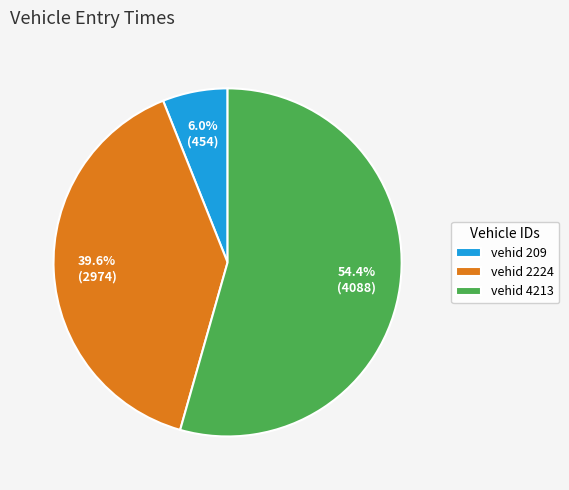

Between vehid 4213 and vehid 209, which is larger?

vehid 4213